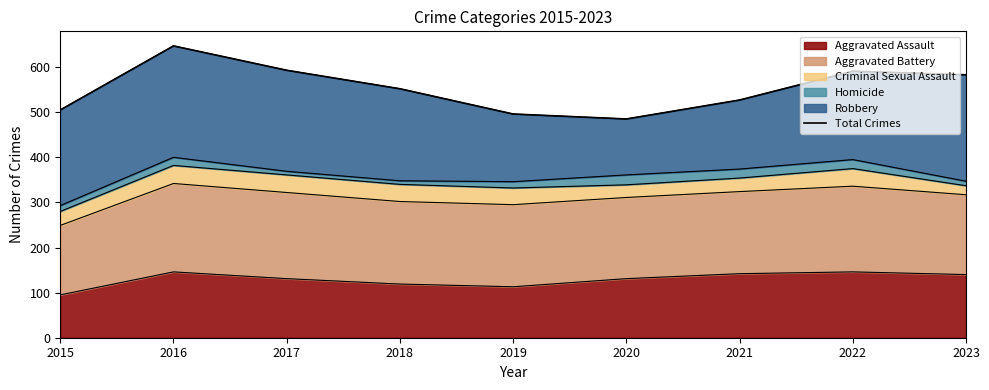

What is the average value?

553